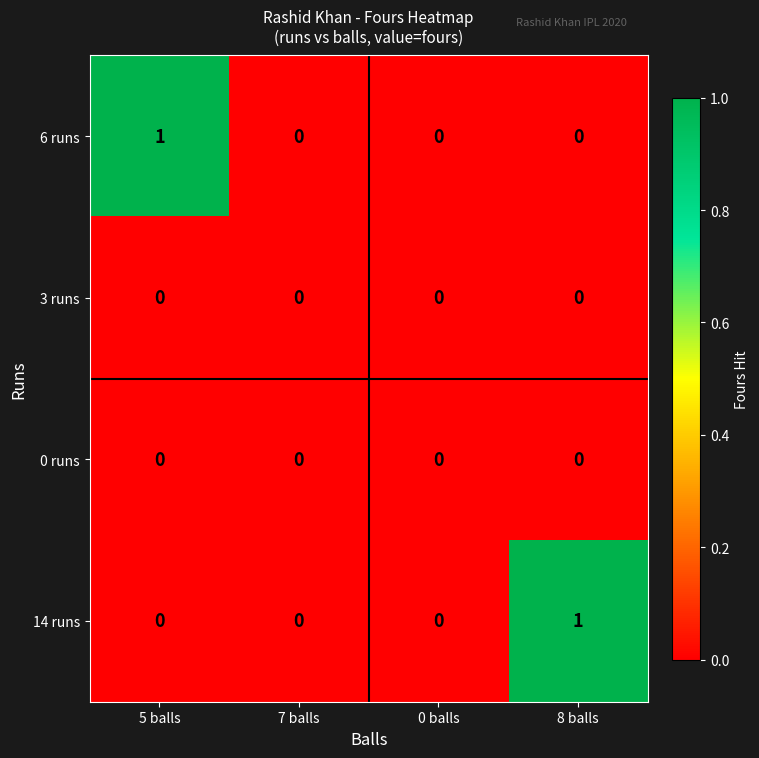

Reading left to right, what are all the values shown in this chart?

6 runs: 1	0	0	0
3 runs: 0	0	0	0
0 runs: 0	0	0	0
14 runs: 0	0	0	1